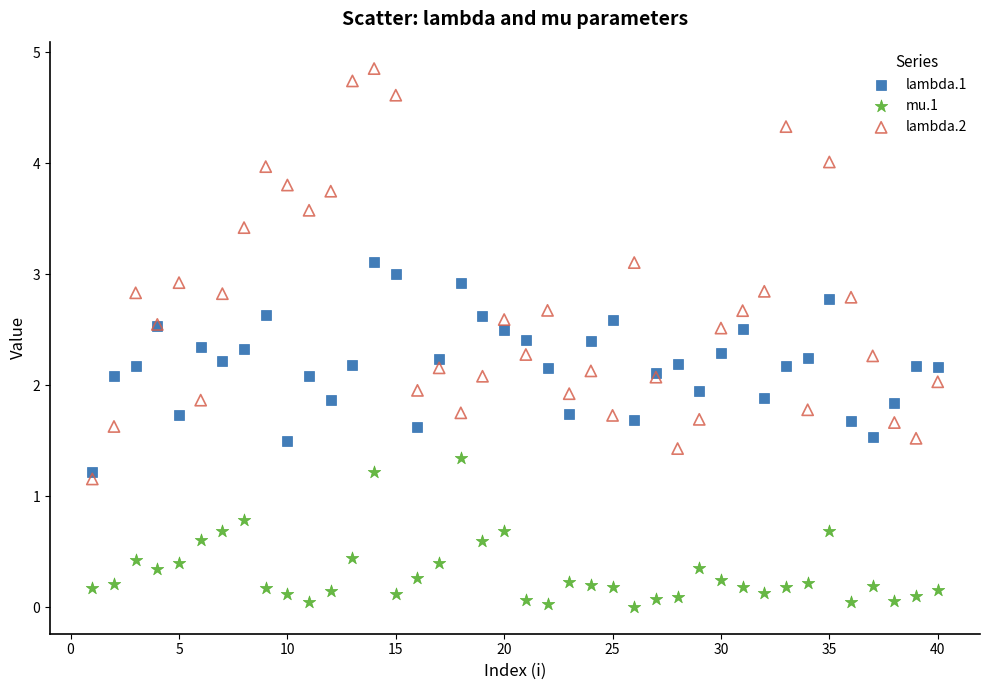

Which series contains the lowest Y value?

mu.1